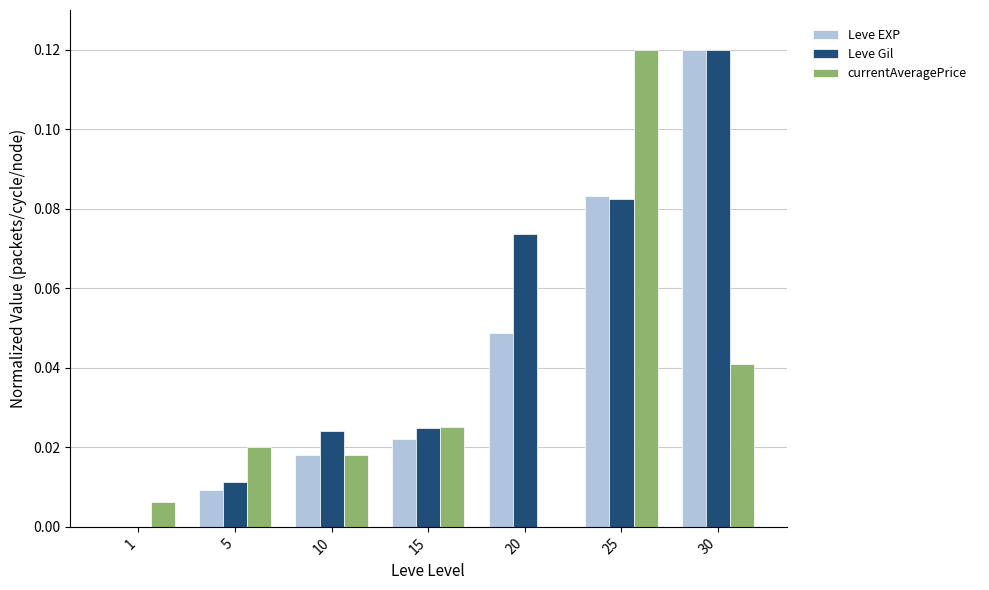

How many groups of bars are there?

7